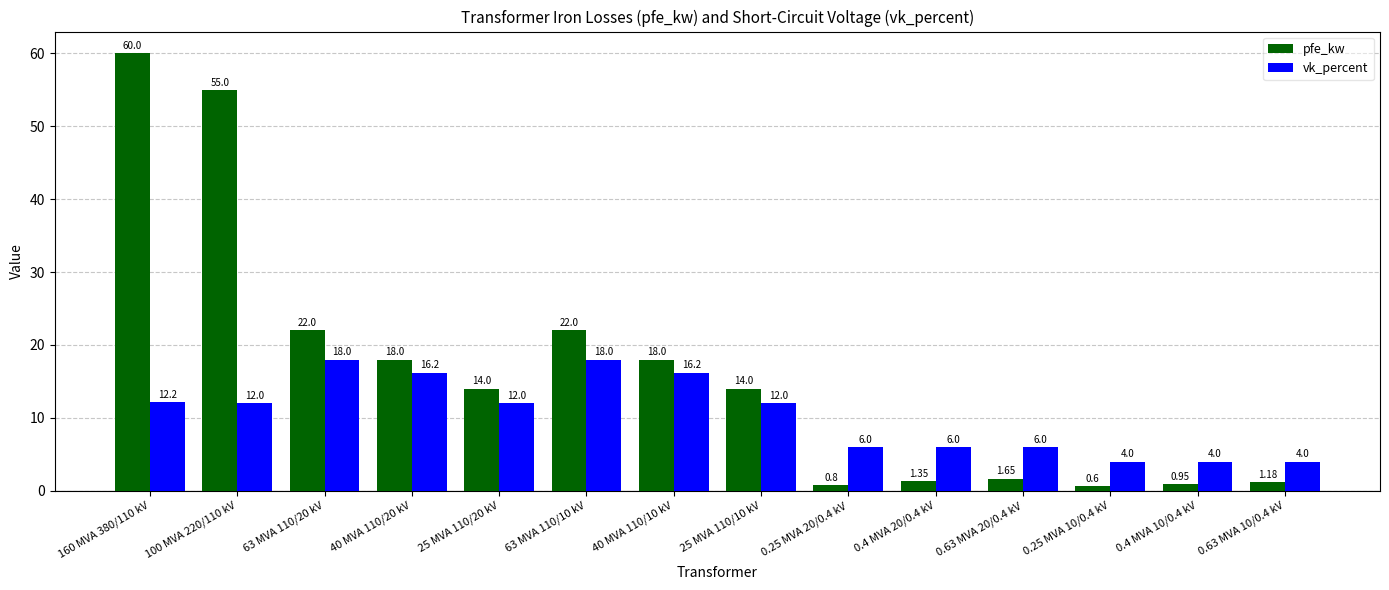

Which series has the widest spread of values?

pfe_kw